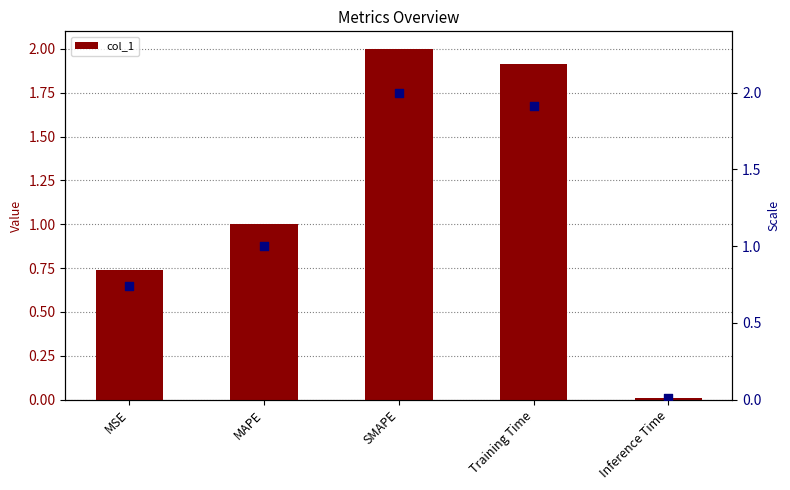

Which series contains the highest Y value?

col_1